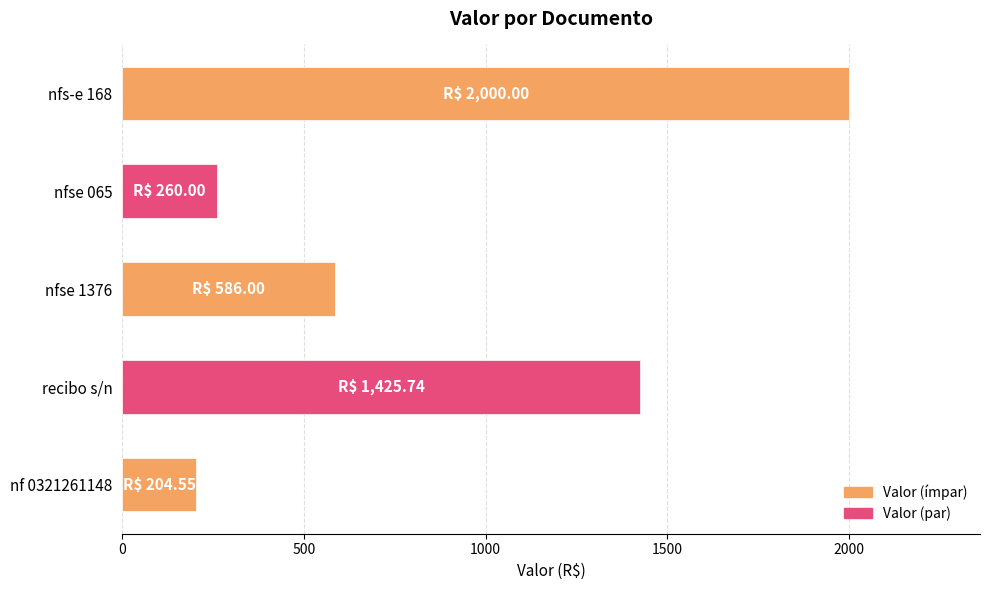

Rank the categories by value from highest to lowest.

nfs-e 168, recibo s/n, nfse 1376, nfse 065, nf 0321261148